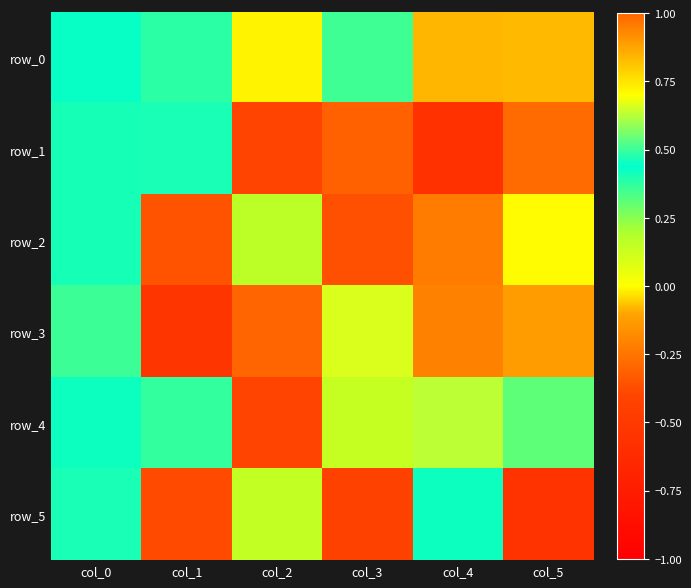

The row_3 series shows -0.2 at col_5. True or false?

False